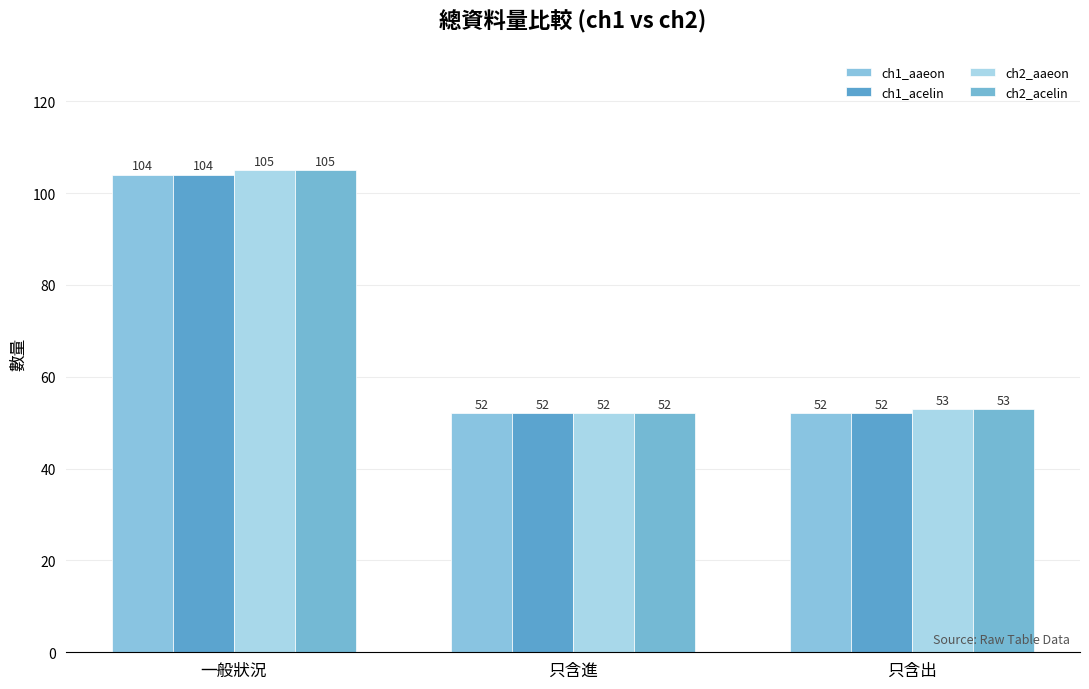

Between 只含出 and 只含進, which is larger?

只含出